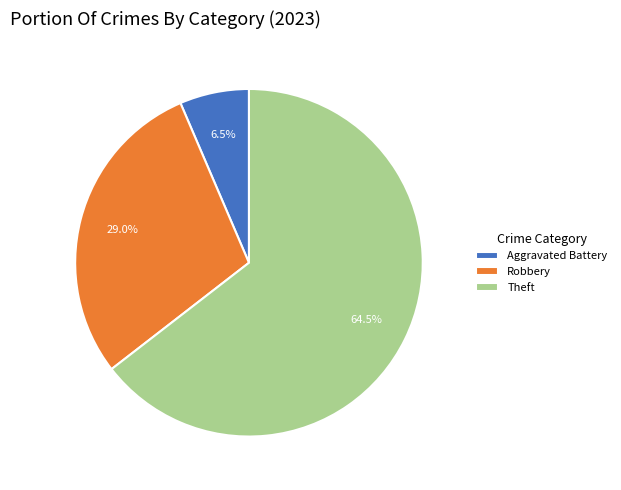

Which has a higher value, Aggravated Battery or Robbery?

Robbery